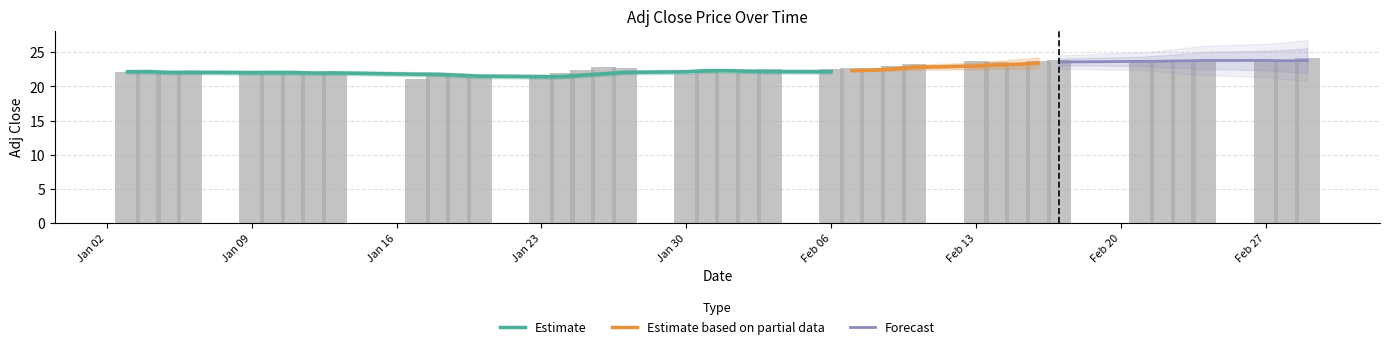

What is the lowest value of the Estimate series?

21.4